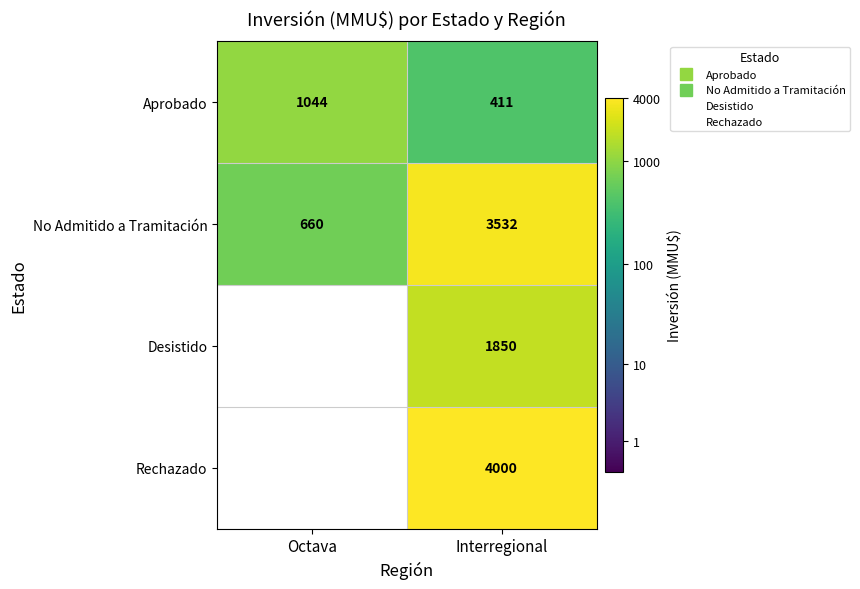

At which label is No Admitido a Tramitación closest to 3?

Octava